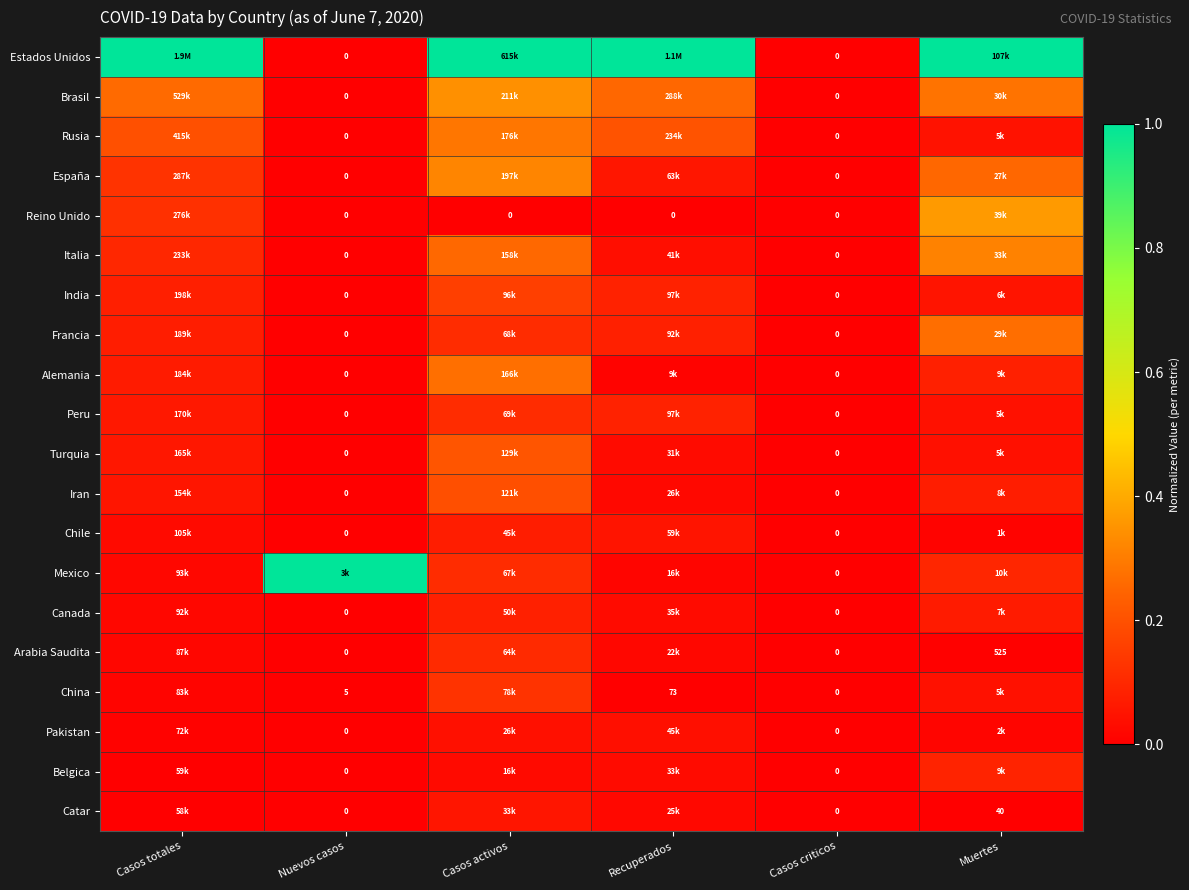

What is the difference between the maximum and minimum values in the España series?

0.3